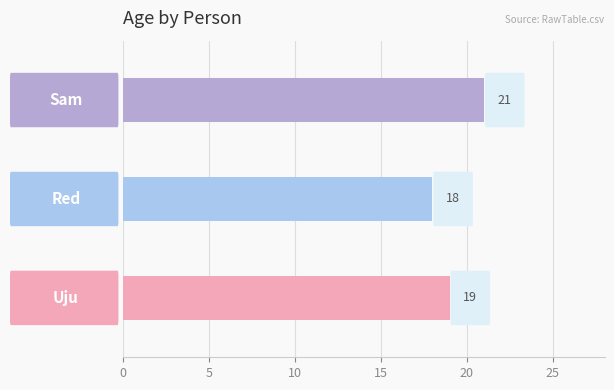

At which category does the chart reach its minimum across all series?

1.0